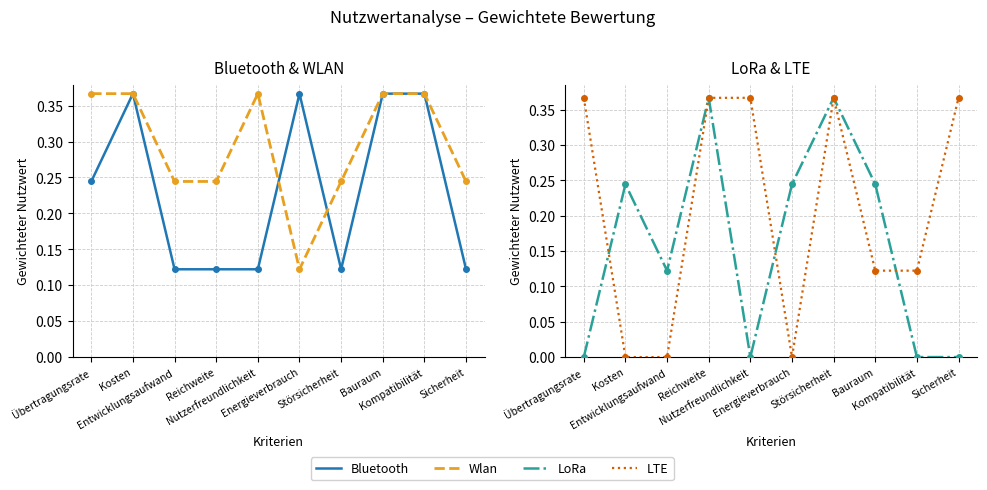

What position from the right is Sicherheit?

1